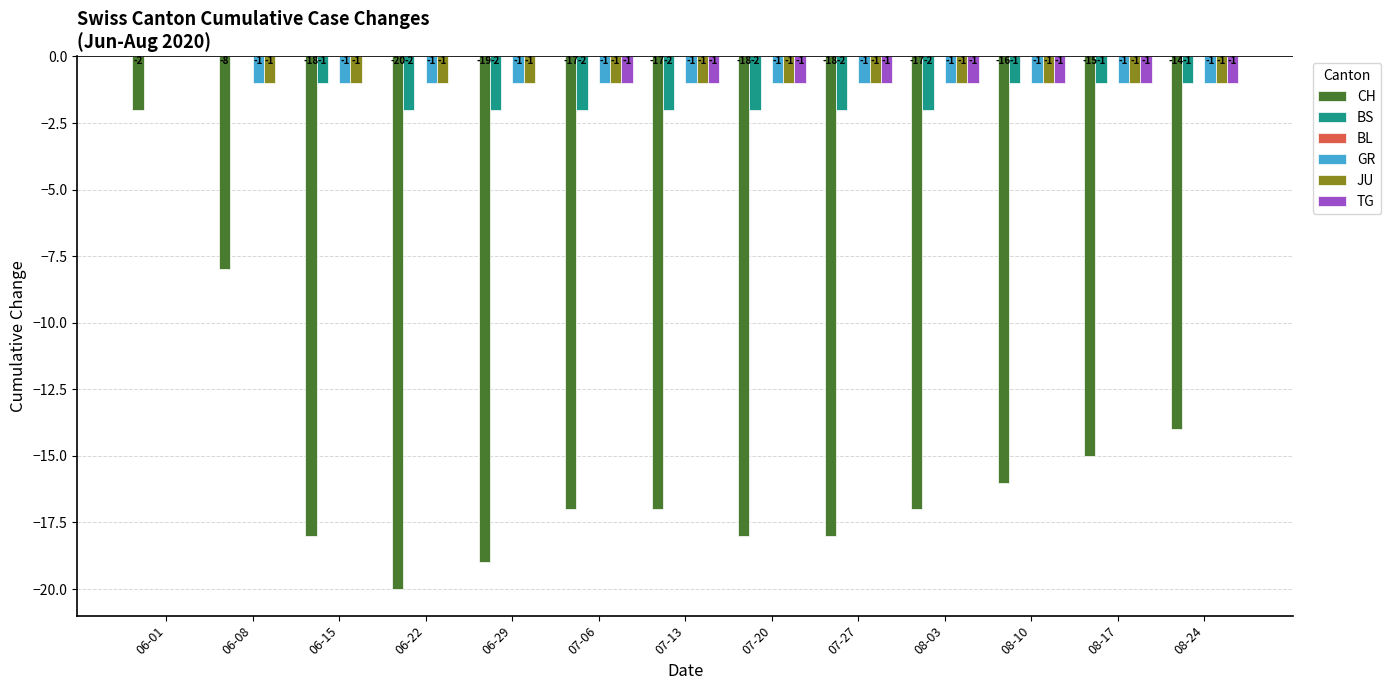

How many groups of bars are there?

13